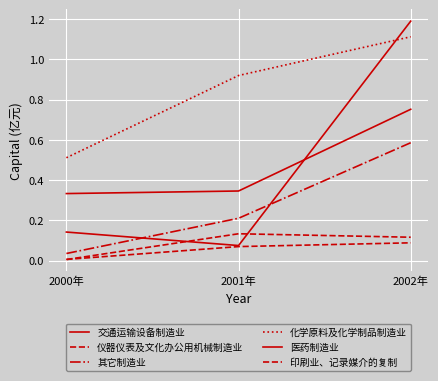

What is the greatest value displayed?

1.2